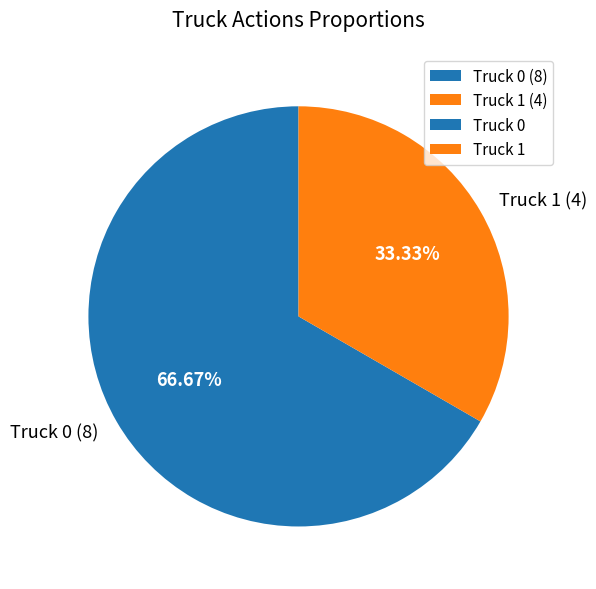

Which category has the smallest portion of the pie?

Truck 1